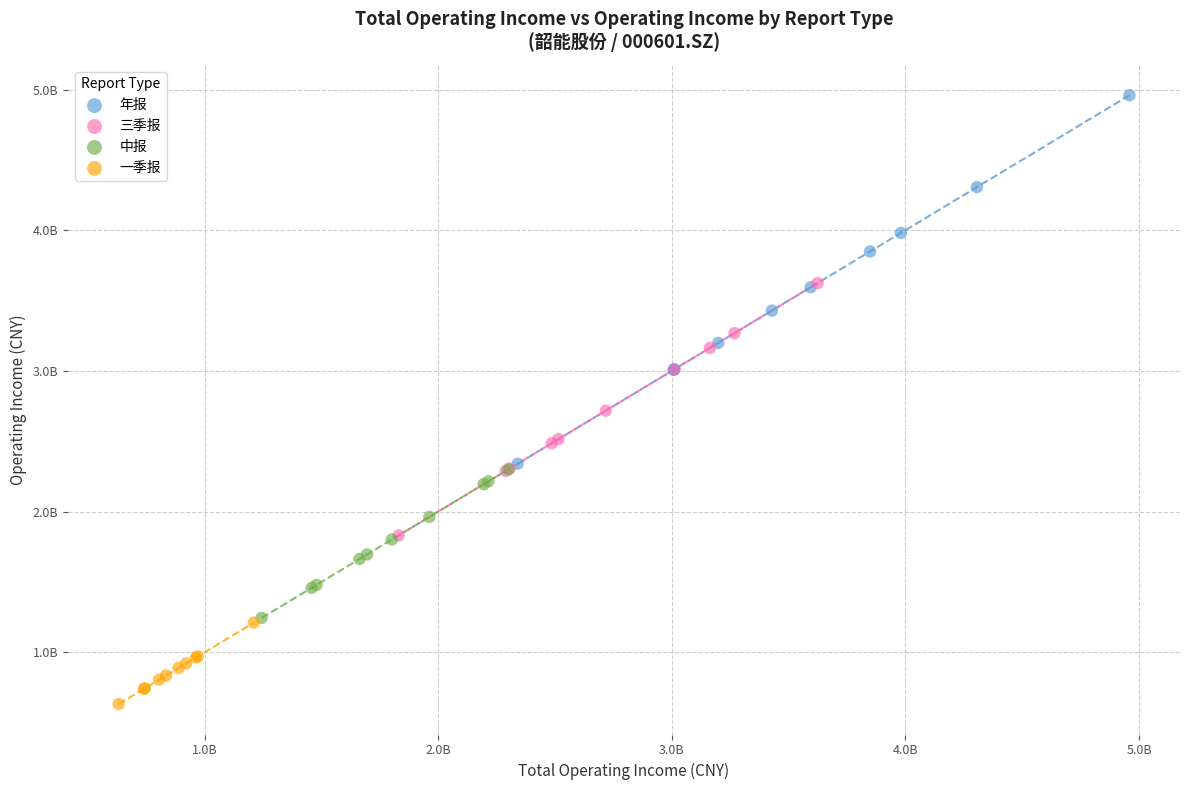

Which series has the widest spread of Y values?

年报